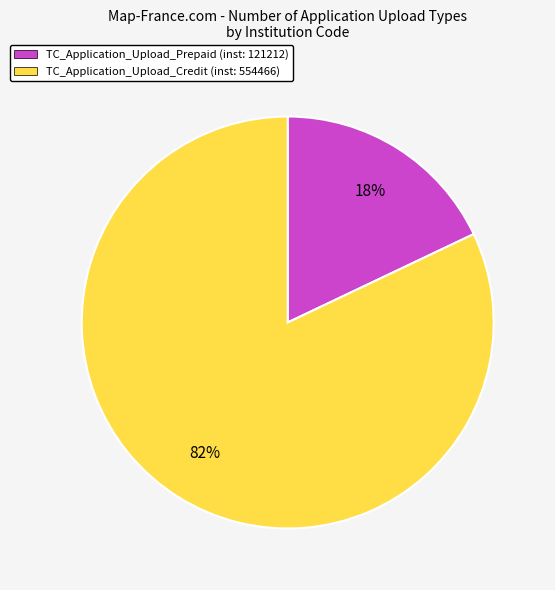

To the nearest percent, what is the combined percentage of TC_Application_Upload_Prepaid and TC_Application_Upload_Credit?

100%